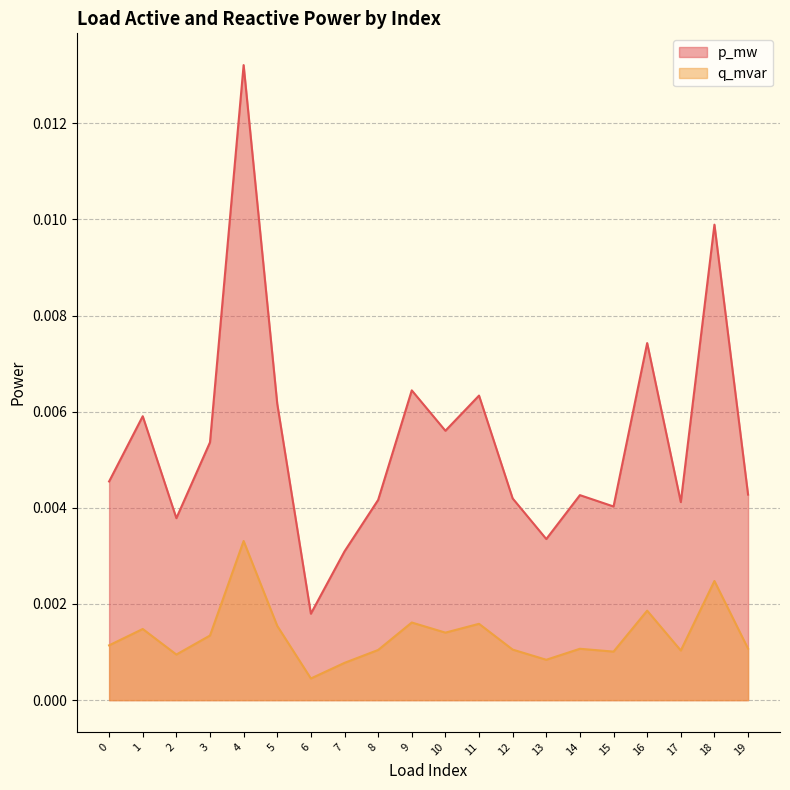

True or false: p_mw and q_mvar intersect in this chart.

False